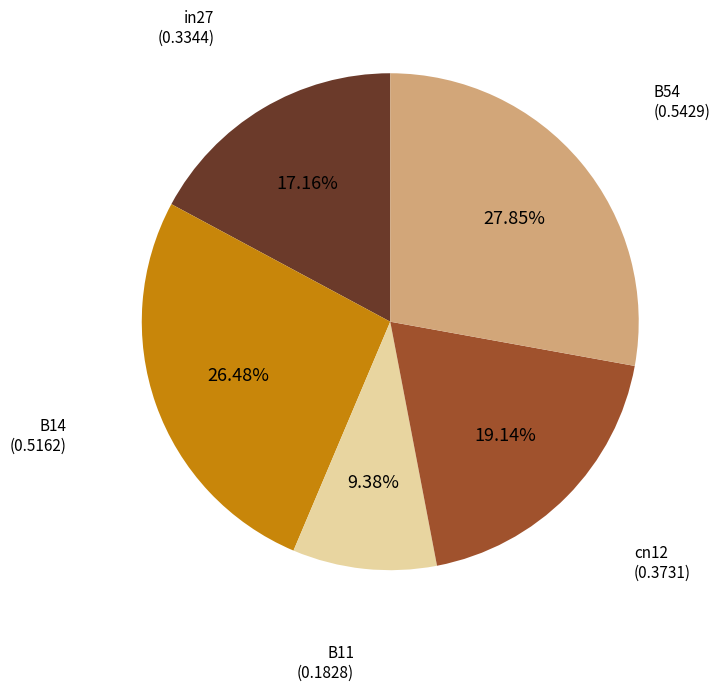

Does any single category account for the majority?

No